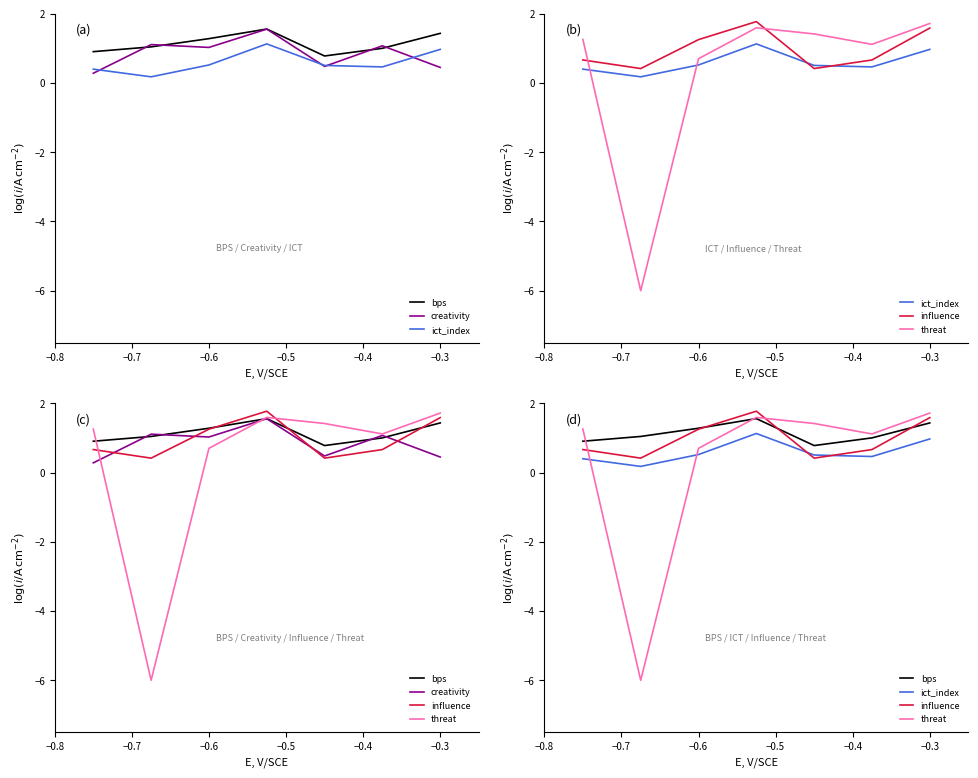

Which series has the largest range (max minus min)?

threat